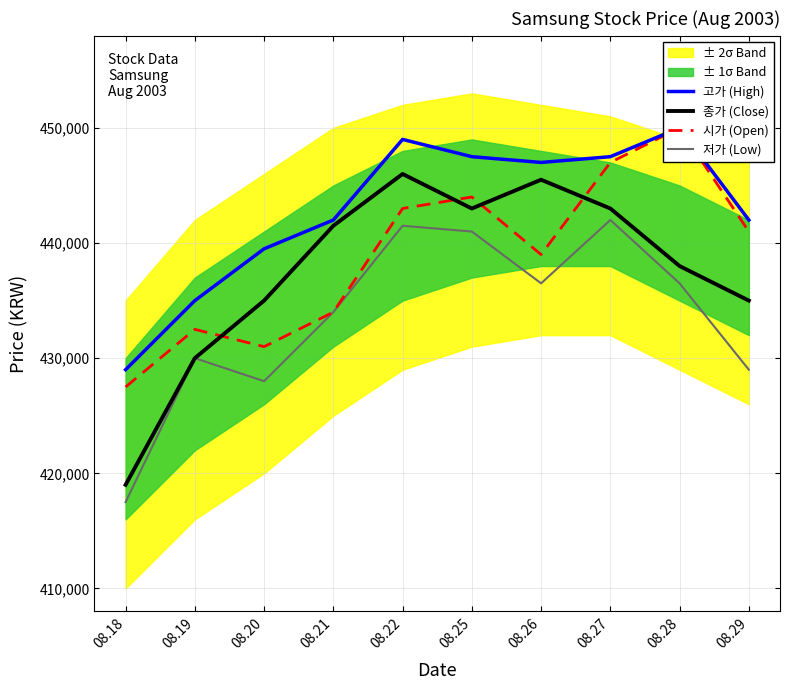

At how many categories does at least one series exceed 420018?

10